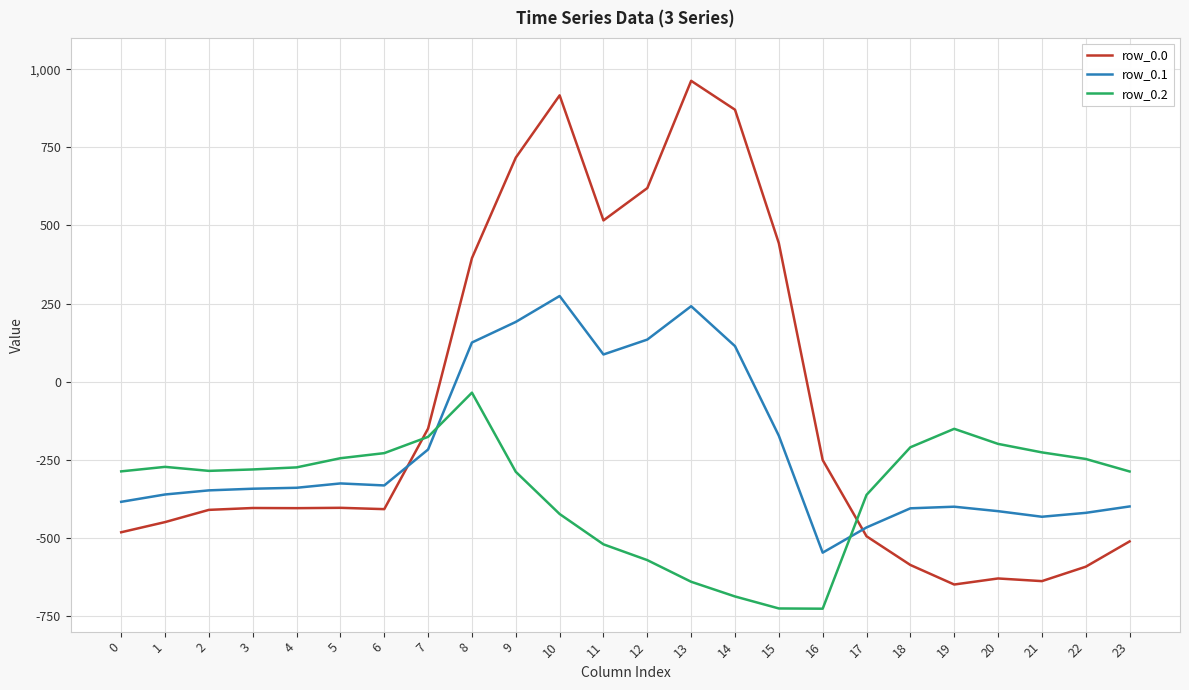

What is the greatest value displayed?

962.7